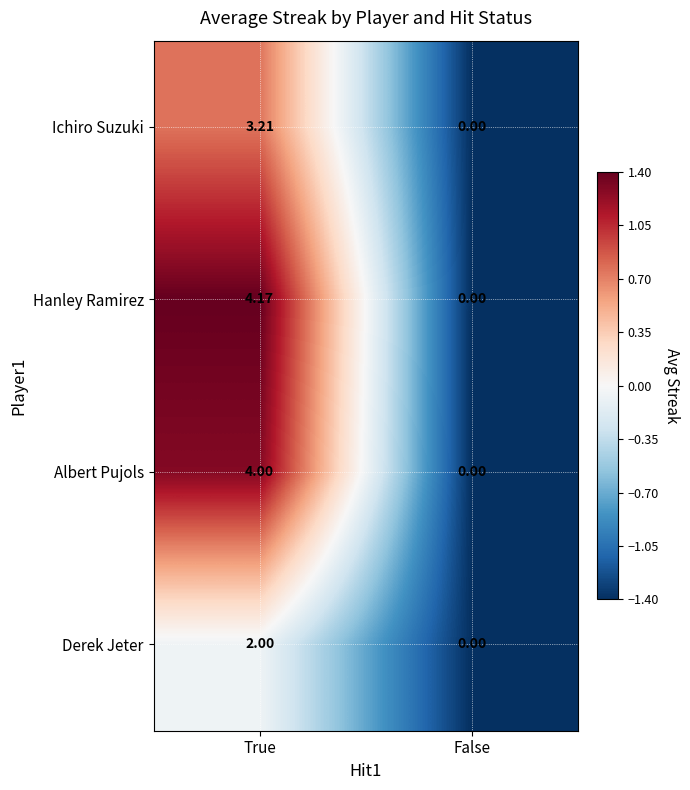

At True, list the series in order from largest to smallest.

Hanley Ramirez, Albert Pujols, Ichiro Suzuki, Derek Jeter